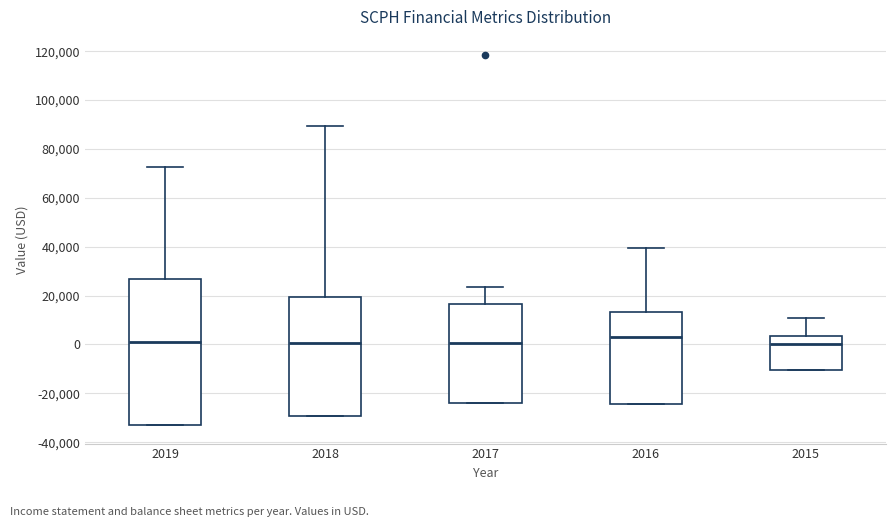

Which box is the tallest, from its lower edge to its upper edge?

2019